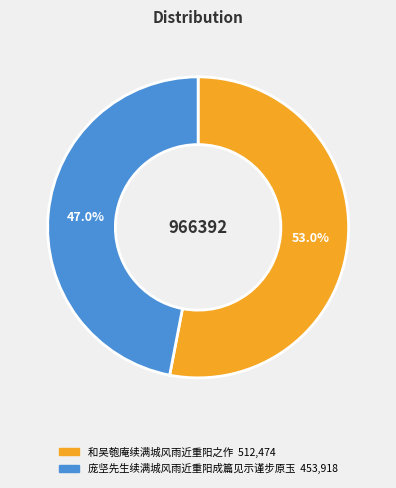

What is the smallest slice in the pie chart?

庞坚先生续满城风雨近重阳成篇见示谨步原玉